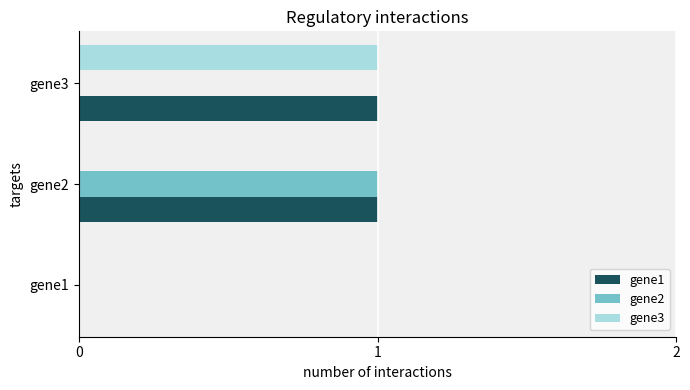

Is the value of gene1 at gene1 greater than the value of gene2 at gene2?

No